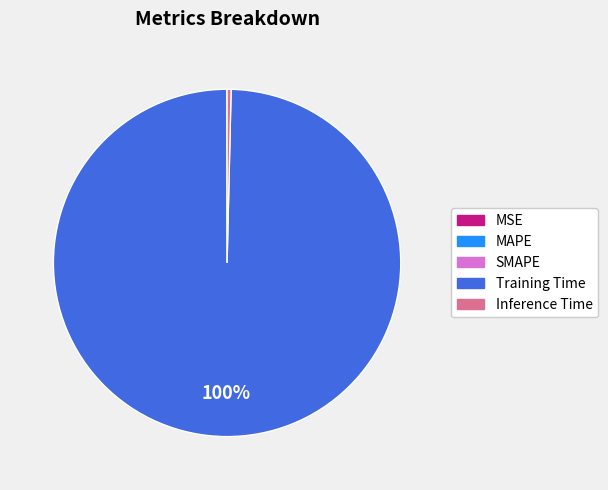

Which category has the biggest portion of the pie?

Training Time